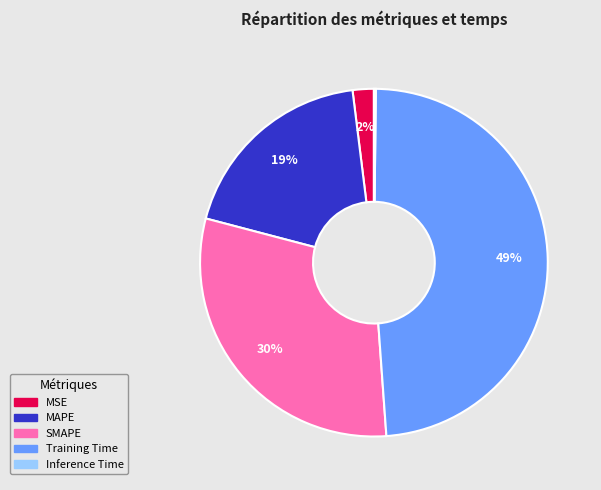

To the nearest percent, what is the difference between the MAPE and MSE slice percentages?

17%